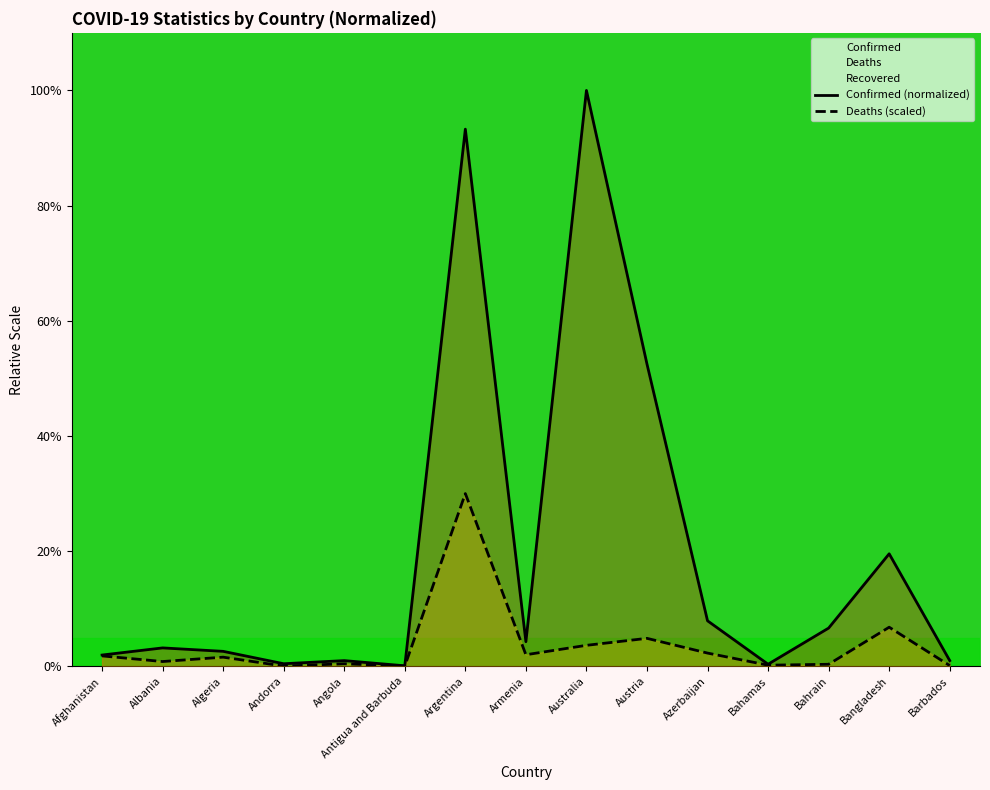

How many lines are shown in the chart?

2